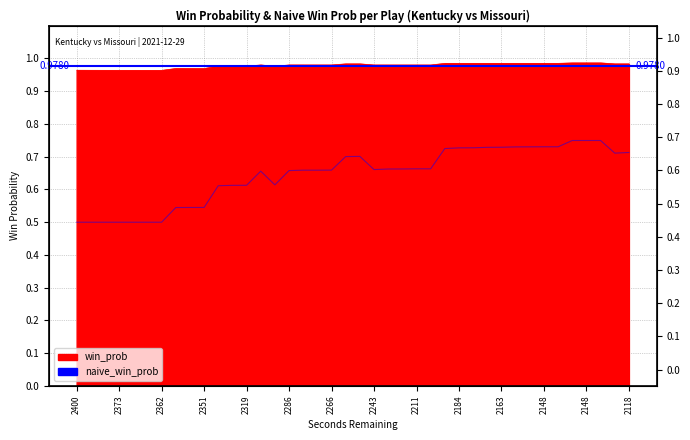

What is the difference between the highest and lowest values at 38?

0.3